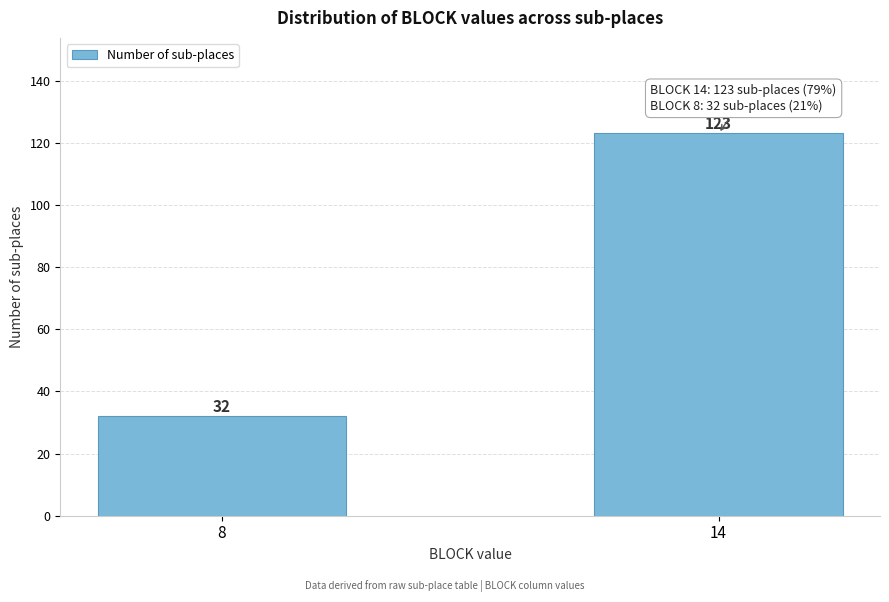

Reading left to right, transcribe all the data shown in this chart.

32	123